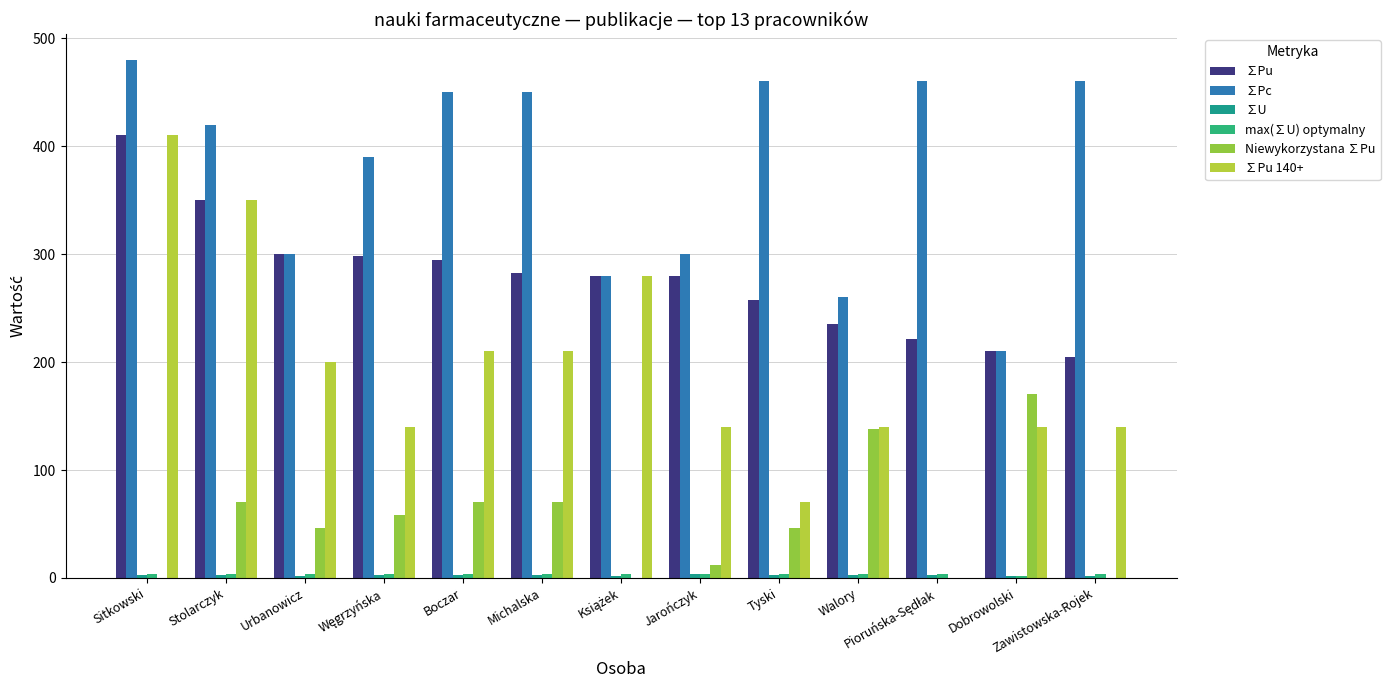

Count the number of data series in this chart.

6